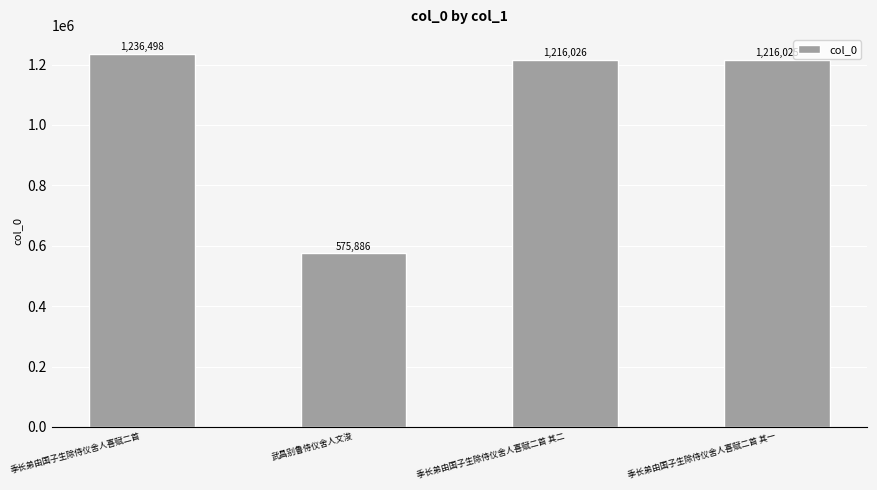

What is the difference between the maximum and minimum values?

660612